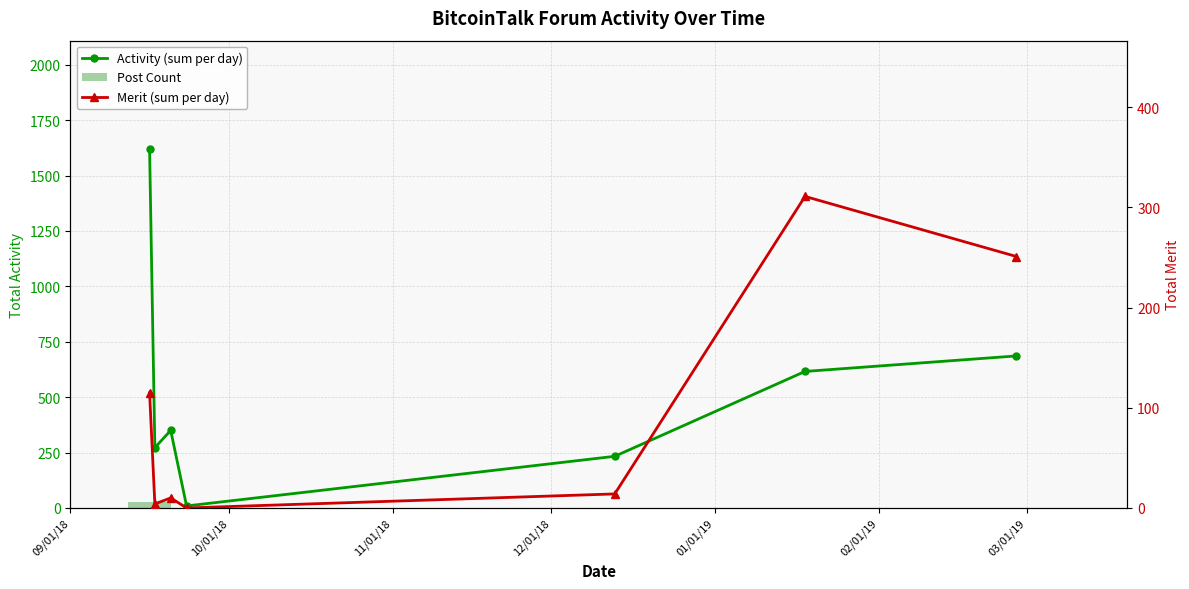

List the series in order of their peak value, highest first.

Activity (sum per day), Merit (sum per day), Post Count